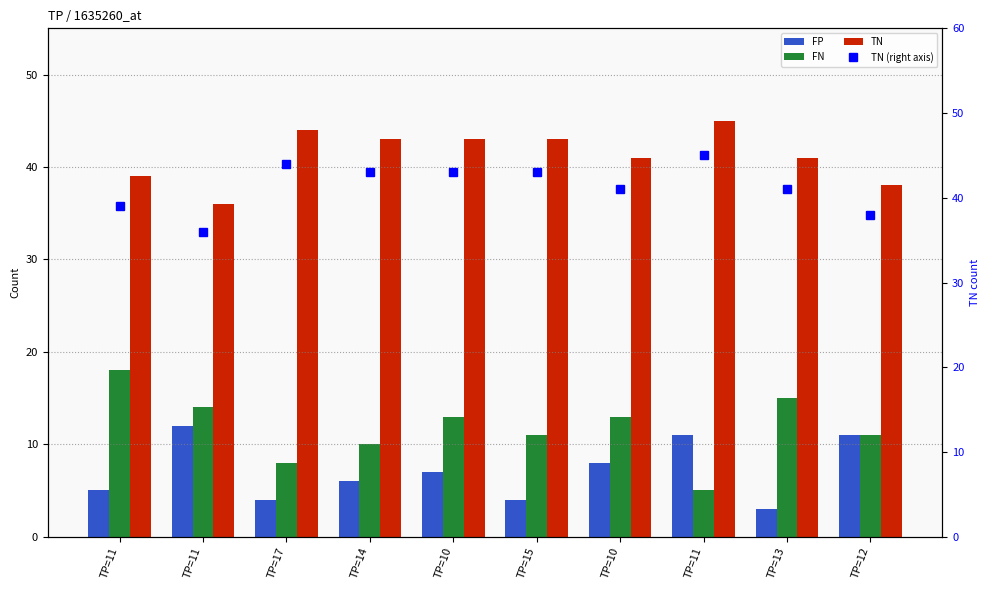

Count the FP values in the range 4 to 11.

8